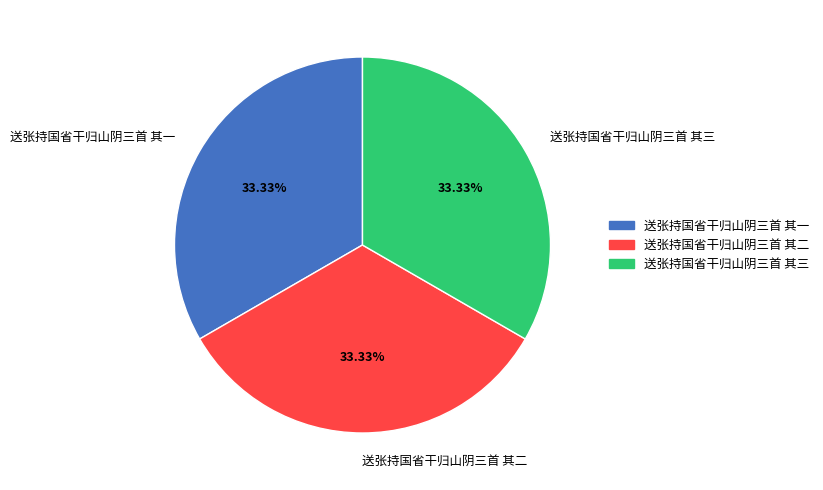

True or false: 送张持国省干归山阴三首 其三 accounts for 33% of the total.

True